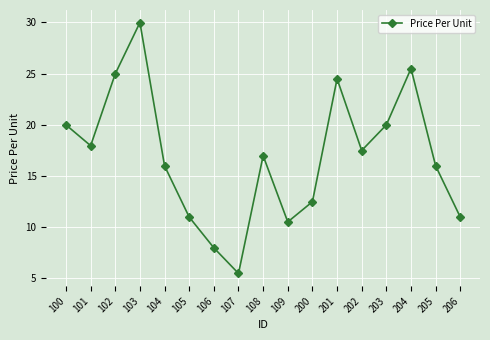

True or false: the data shows 11.0 at 105.

True